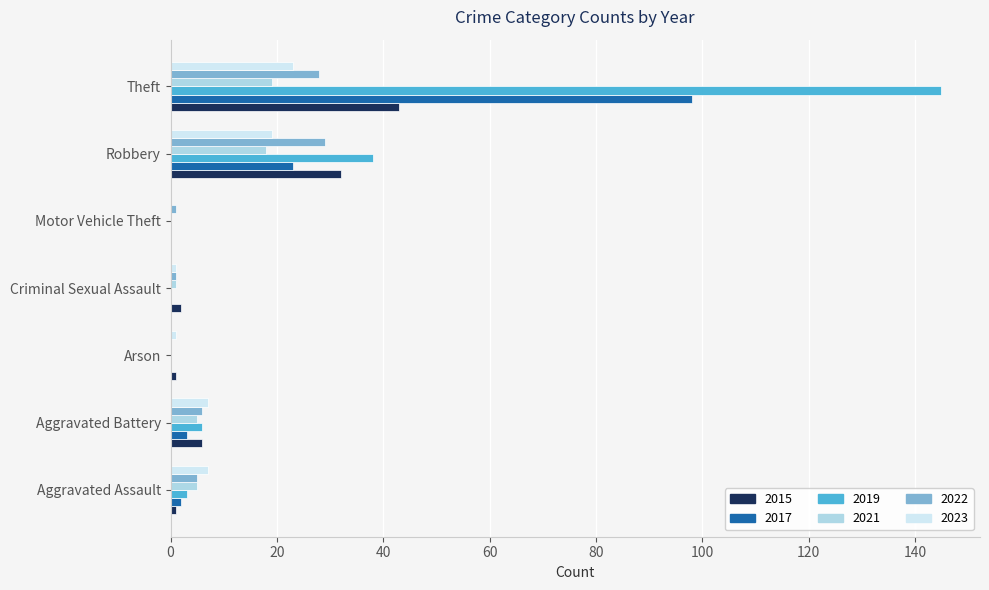

What is the highest value of the 2015 series?

43